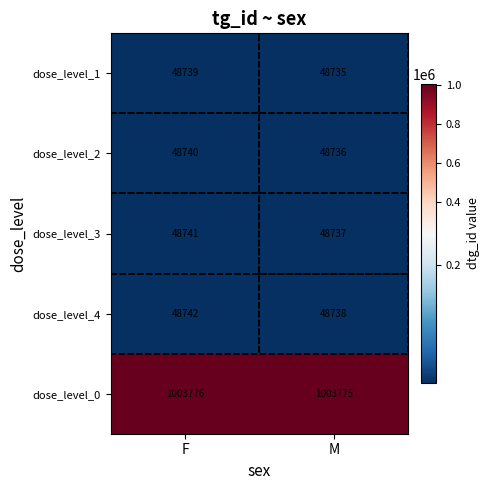

Count the number of data series in this chart.

5